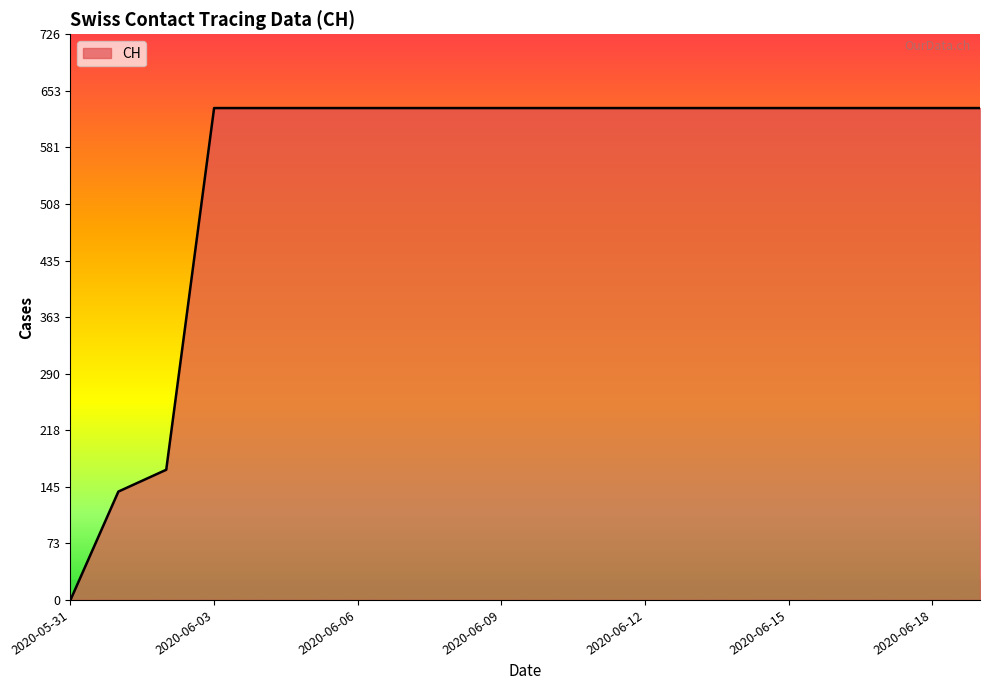

Does the chart display data point markers on the line(s)?

No